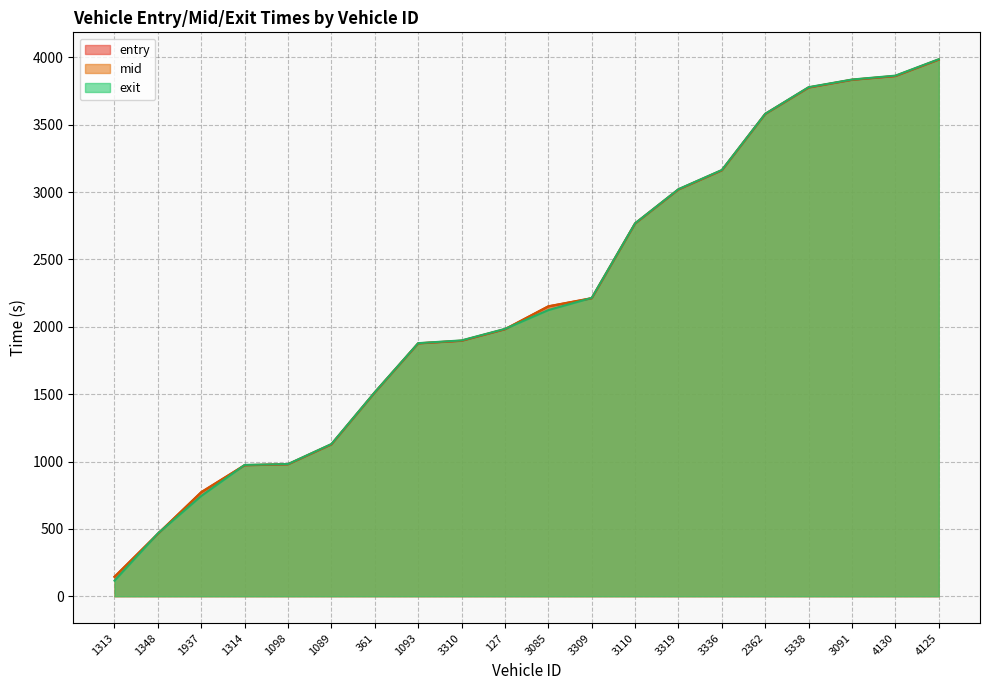

Between 4125 and 1098, which is larger?

4125